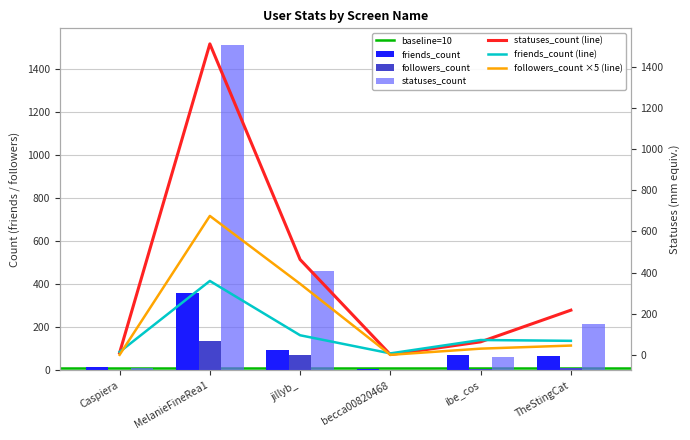

Is it true that followers_count equals 6 at ibe_cos?

True